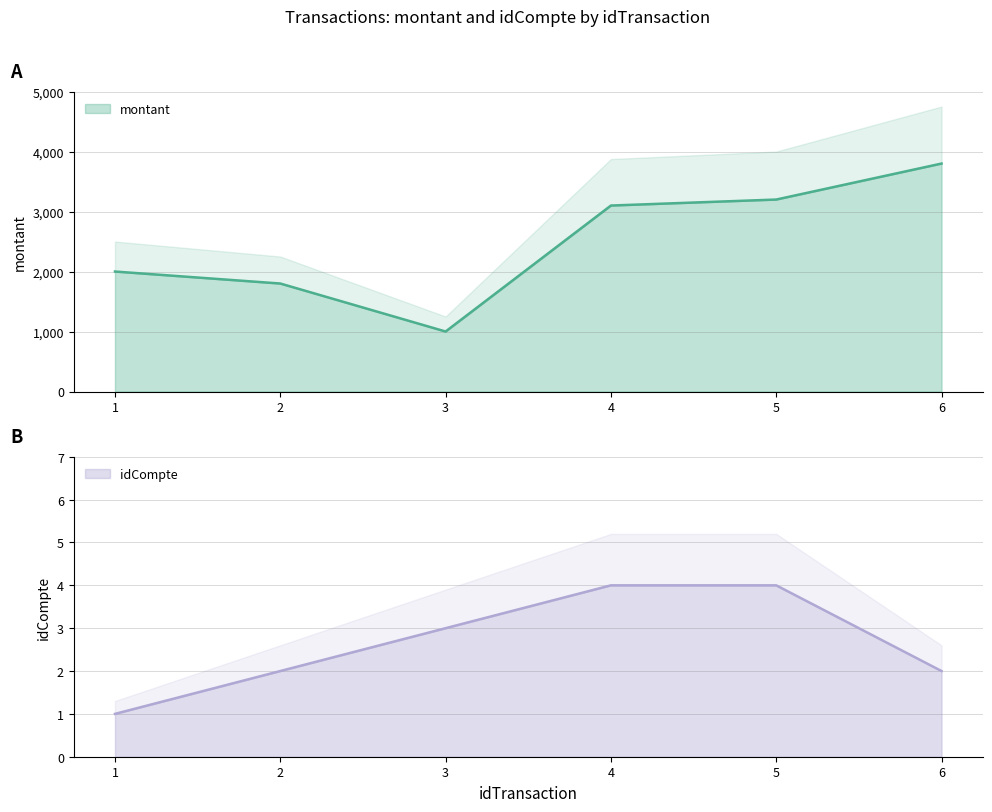

True or false: idCompte and montant intersect in this chart.

False